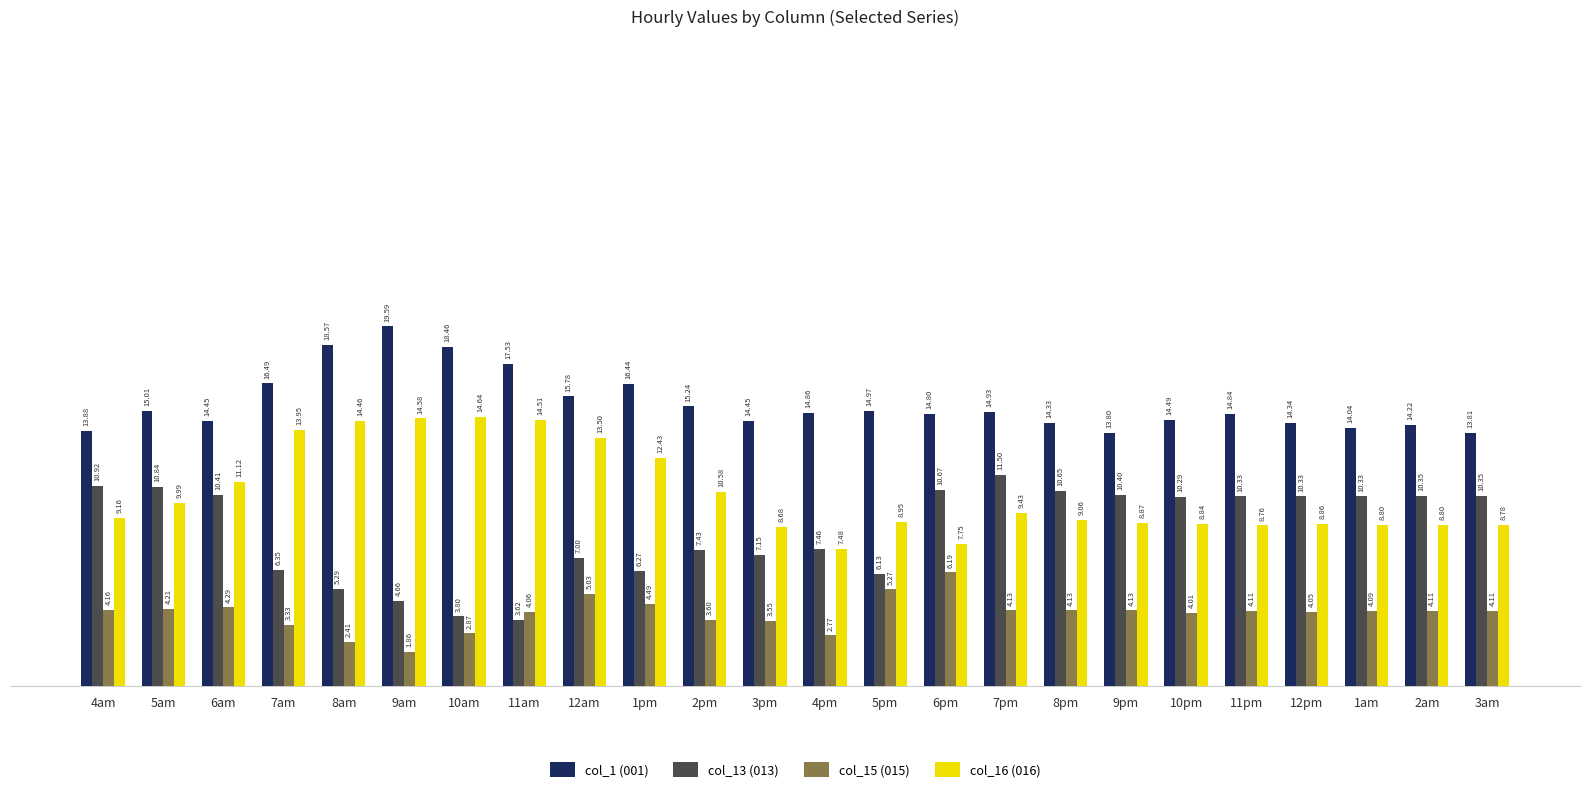

How many bars are there in total?

96